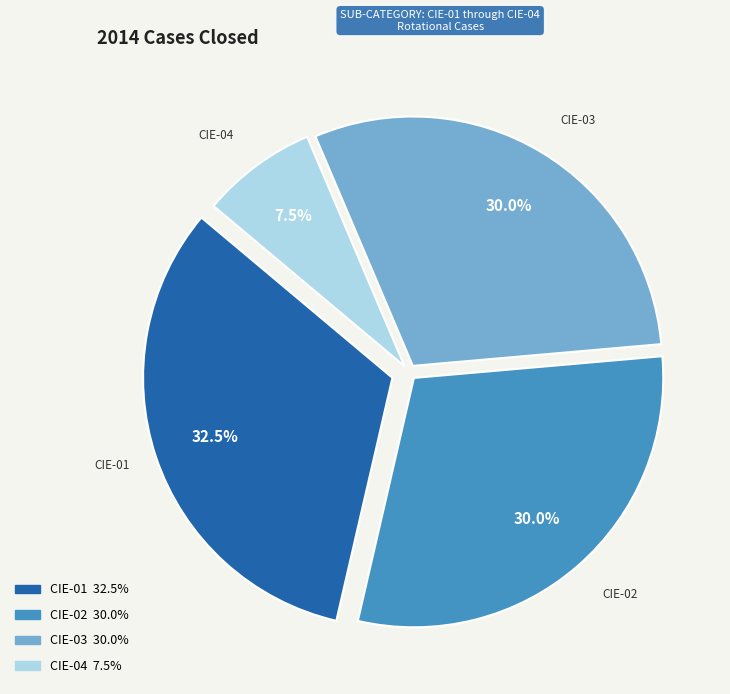

Is there any slice that represents more than half of the pie?

No